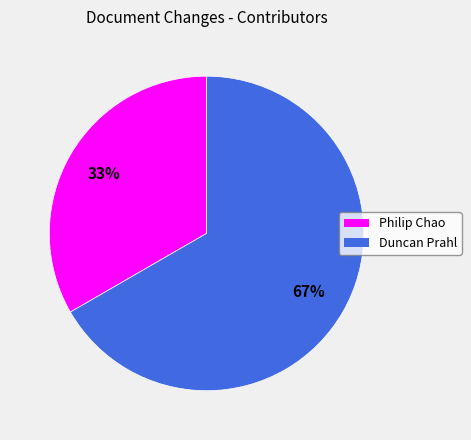

To the nearest percent, what is the average slice percentage?

50%